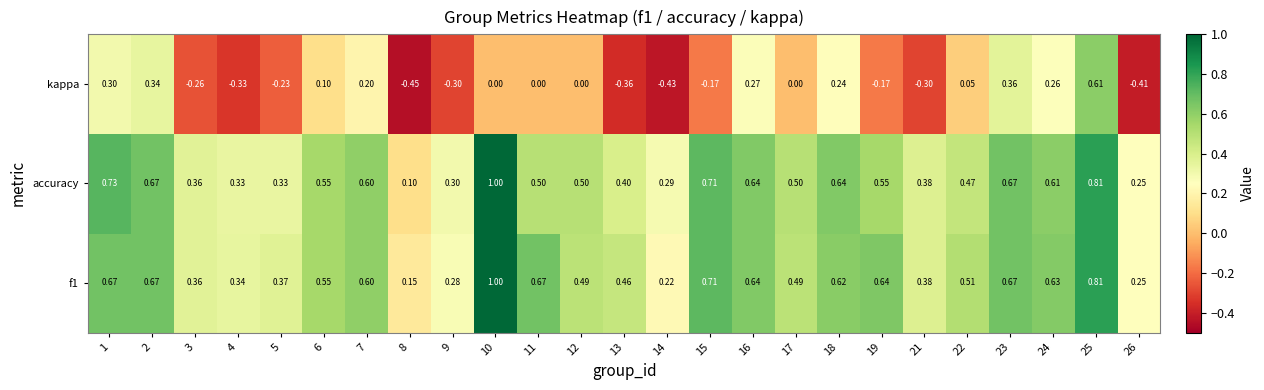

Which series has the largest range (max minus min)?

kappa